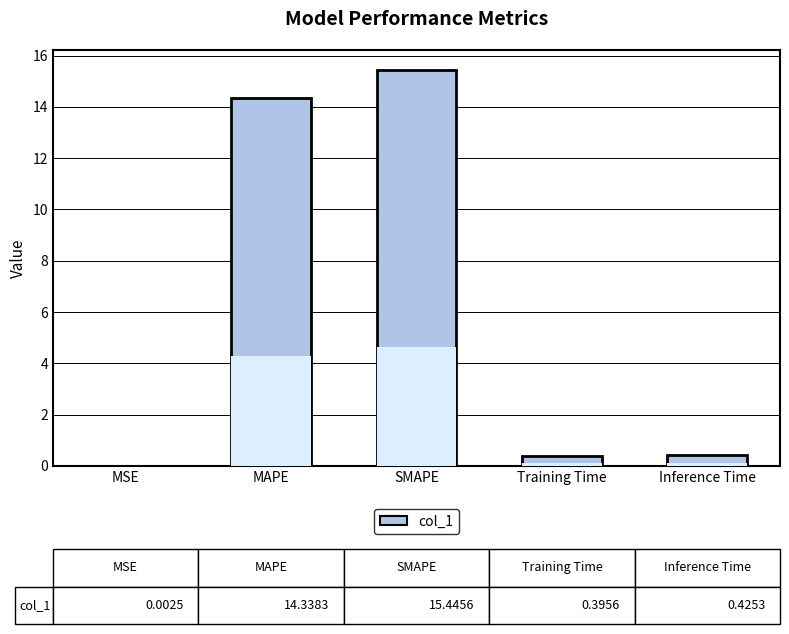

What is the label of the 2nd bar from the left?

MAPE